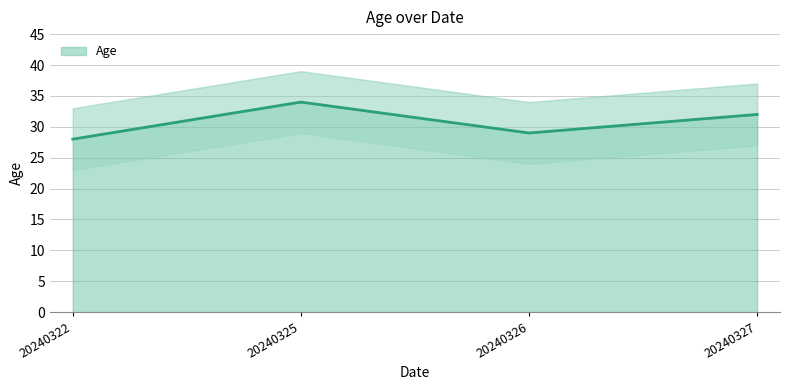

Which has a higher value, 20240327 or 20240326?

20240327